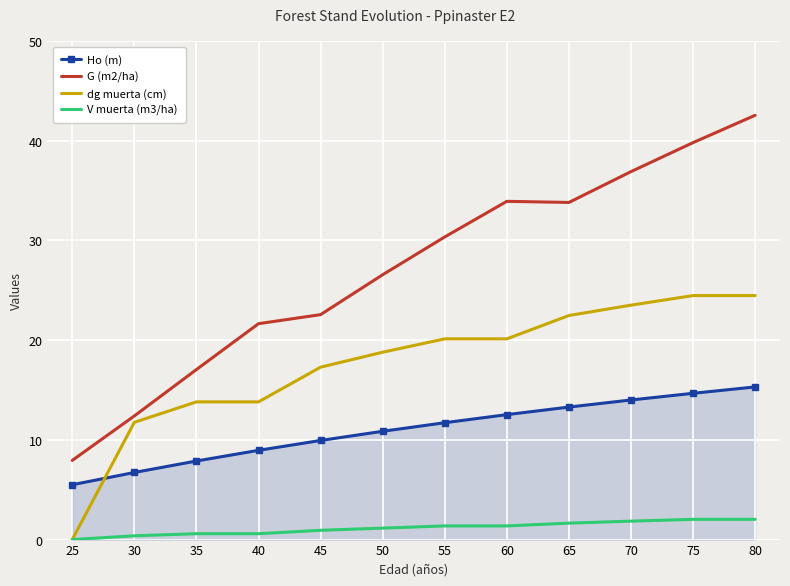

Which series has the widest spread of values?

G (m2/ha)